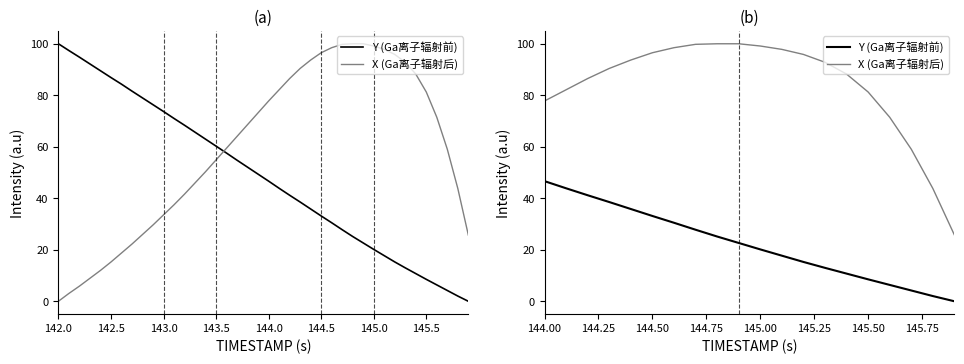

What position from the left is 145.00?

11